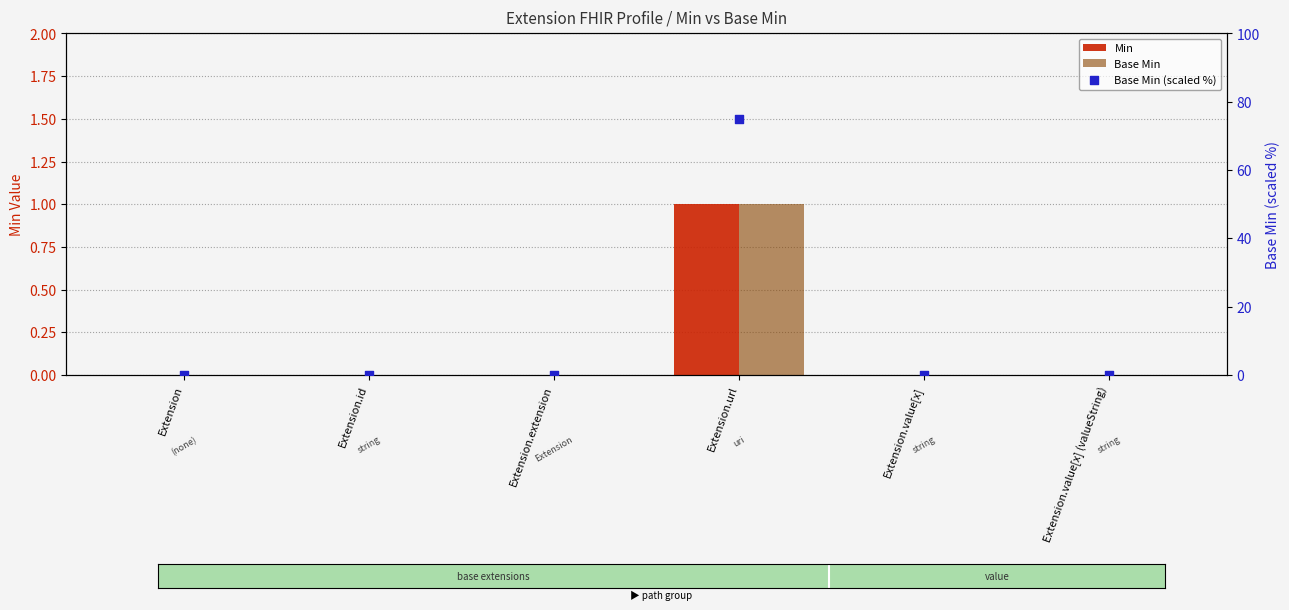

What are all the series names shown in the legend?

Min, Base Min, Base Min (scaled %)